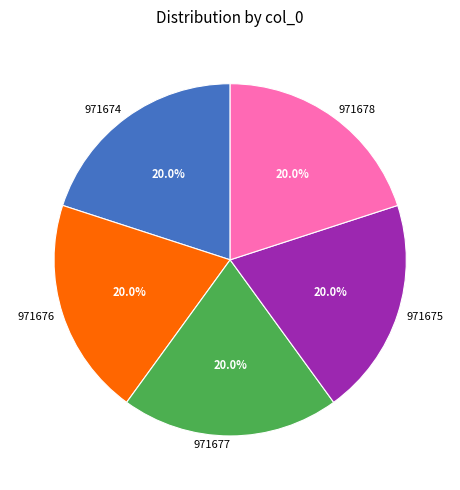

Combined, do 971678 and 971674 account for over 50%?

No